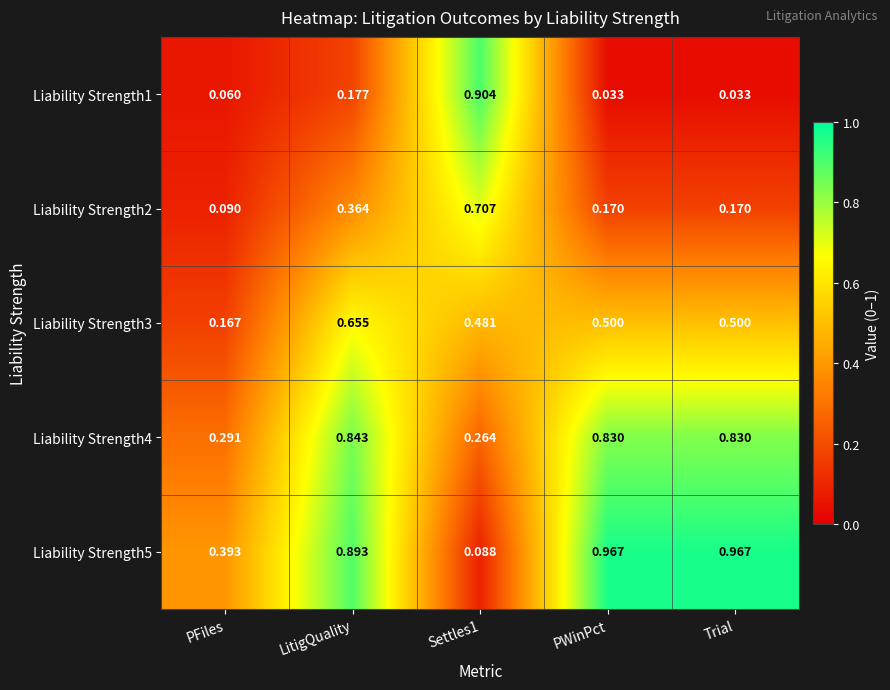

At which category is the sum across all series the highest?

LitigQuality